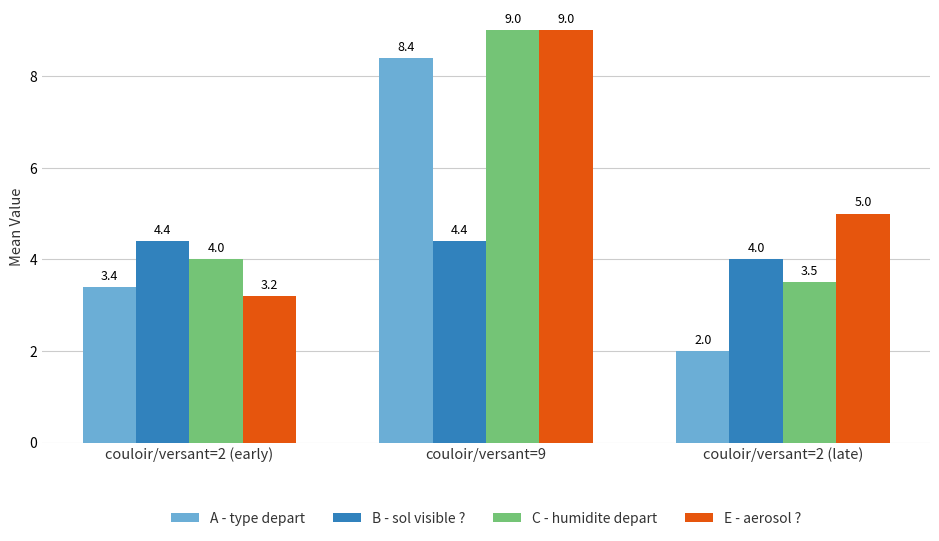

What is the total value across all series at couloir/versant=9?

30.8